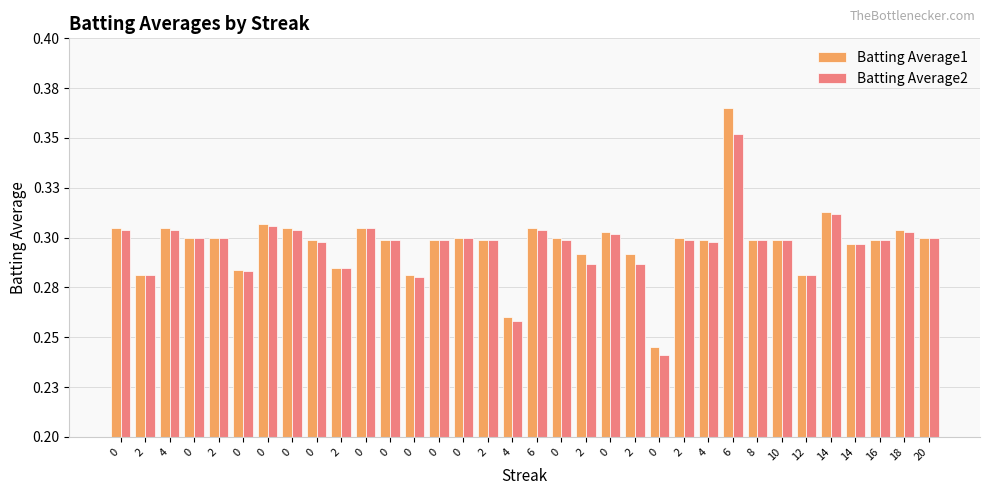

Are the bars horizontal?

No